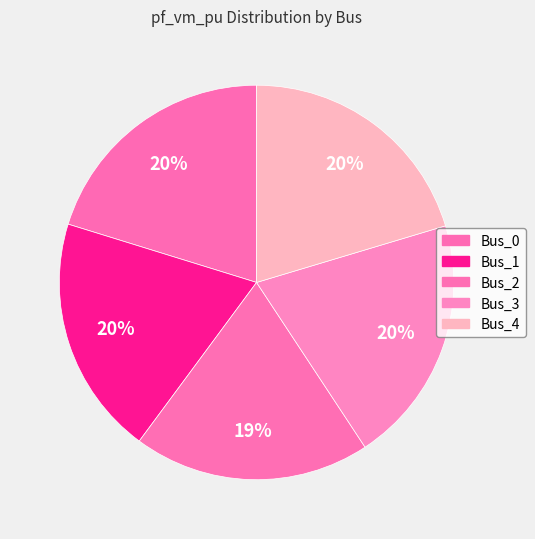

To the nearest percent, what portion does Bus_0 represent?

20%